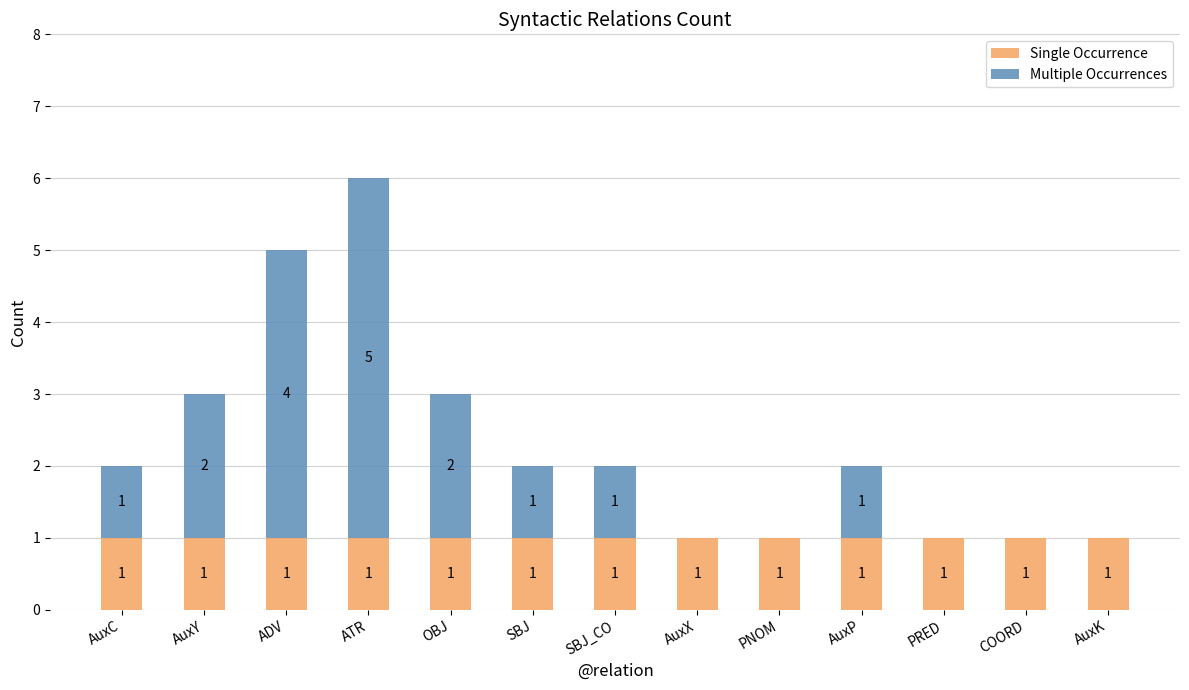

Is it true that Single Occurrence equals 2 at SBJ_CO?

False